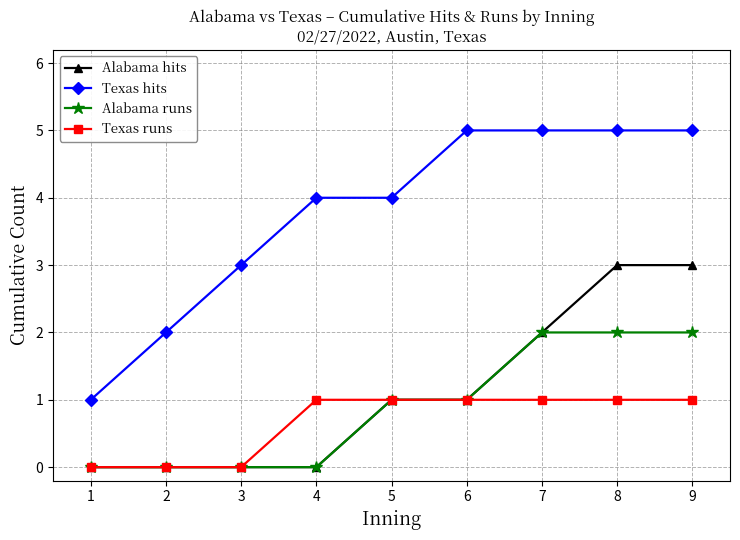

At which label does Texas hits reach its minimum?

1